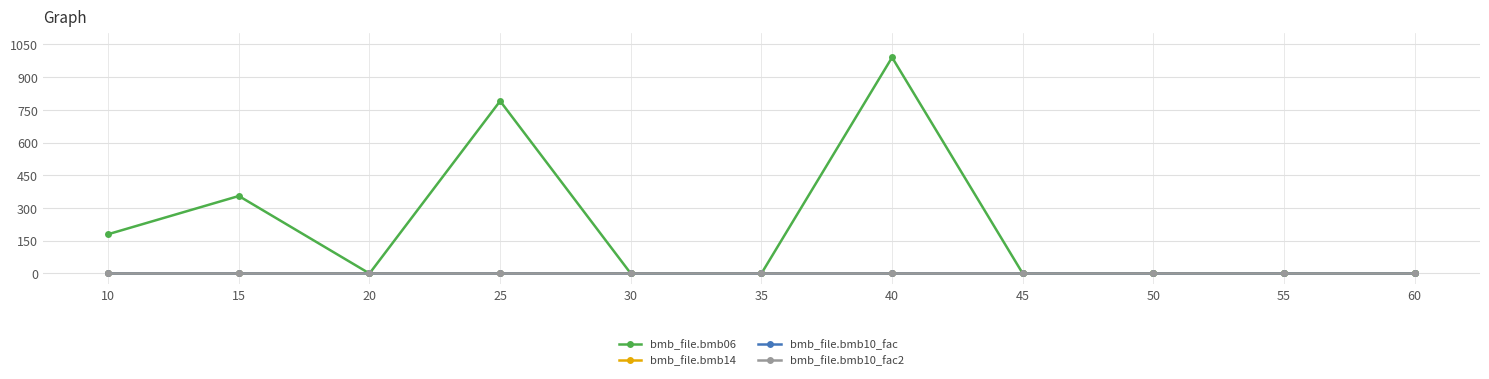

At which category is the sum across all series the highest?

40